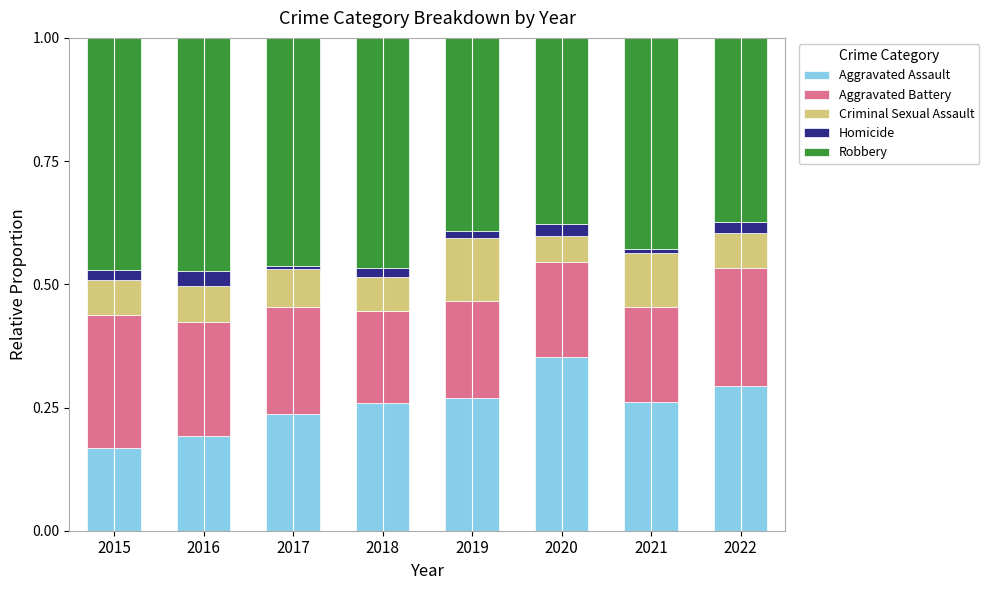

What is the sum of all Aggravated Assault values?

2.0